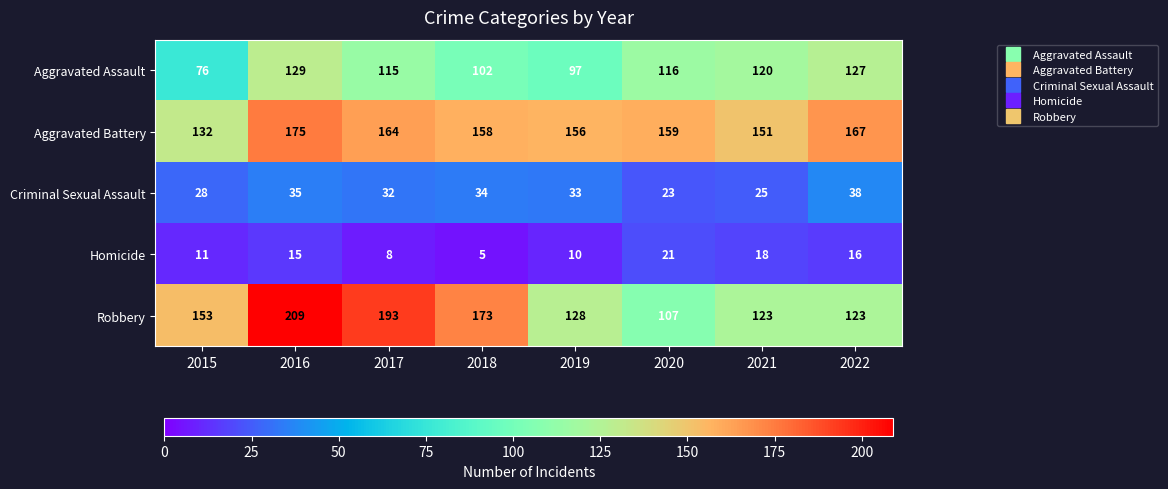

Is it true that Criminal Sexual Assault equals 57 at 2018?

False